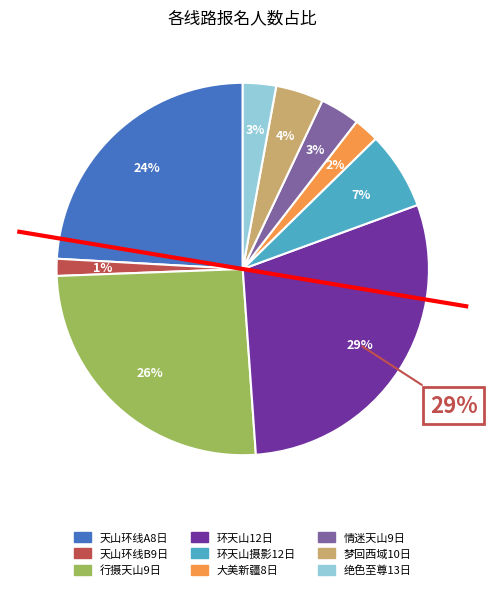

Rank the categories by value from highest to lowest.

环天山12日, 行摄天山9日, 天山环线A8日, 环天山摄影12日, 梦回西域10日, 情迷天山9日, 绝色至尊13日, 大美新疆8日, 天山环线B9日